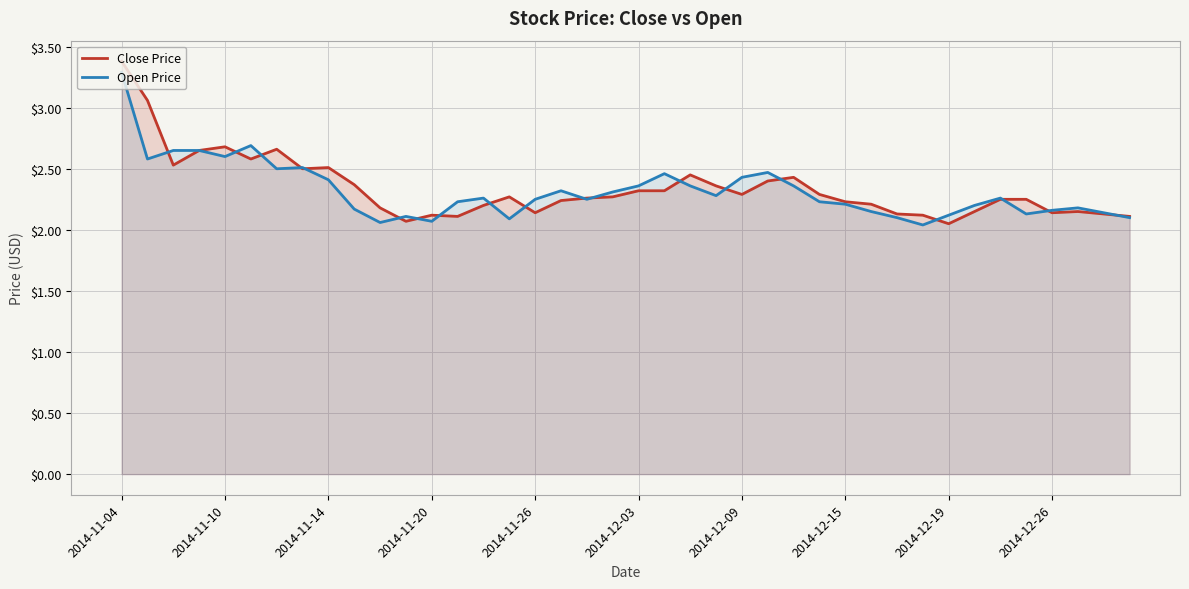

After their last crossing, which series has the higher values: Close Price or Open Price?

Close Price